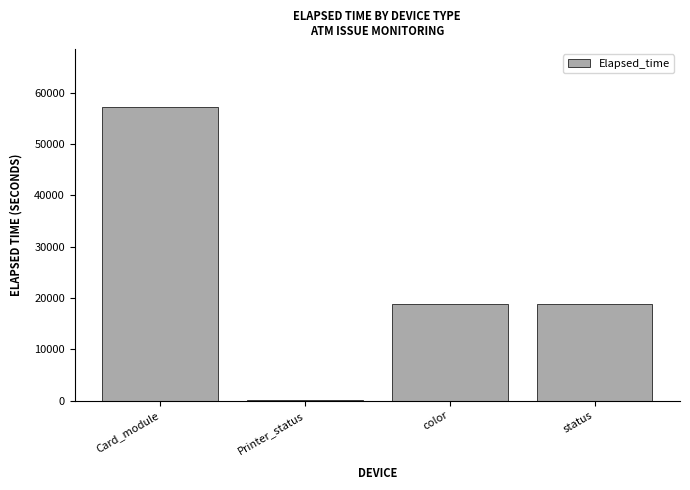

Count the number of categories in the chart.

4